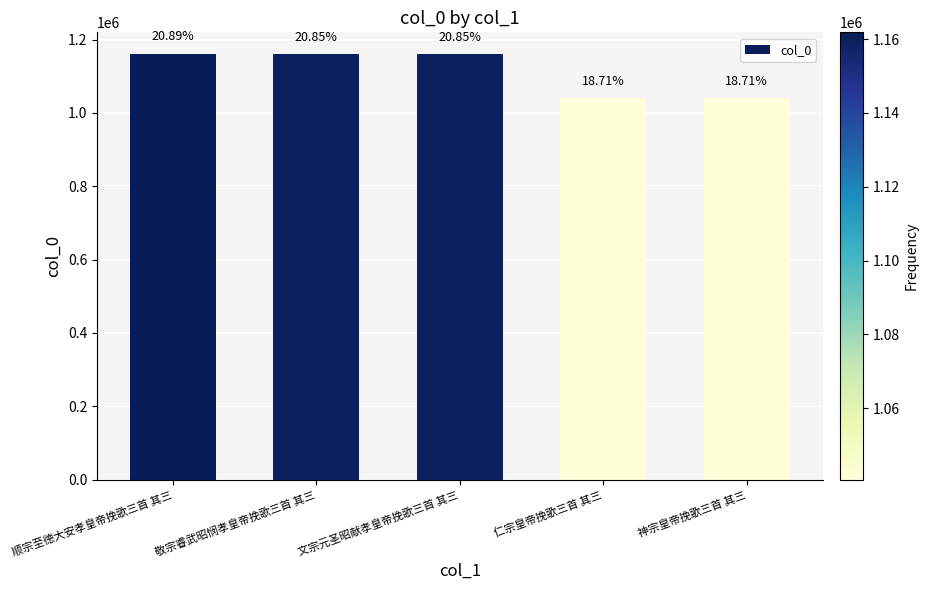

At which category does the chart reach its minimum across all series?

仁宗皇帝挽歌三首 其三